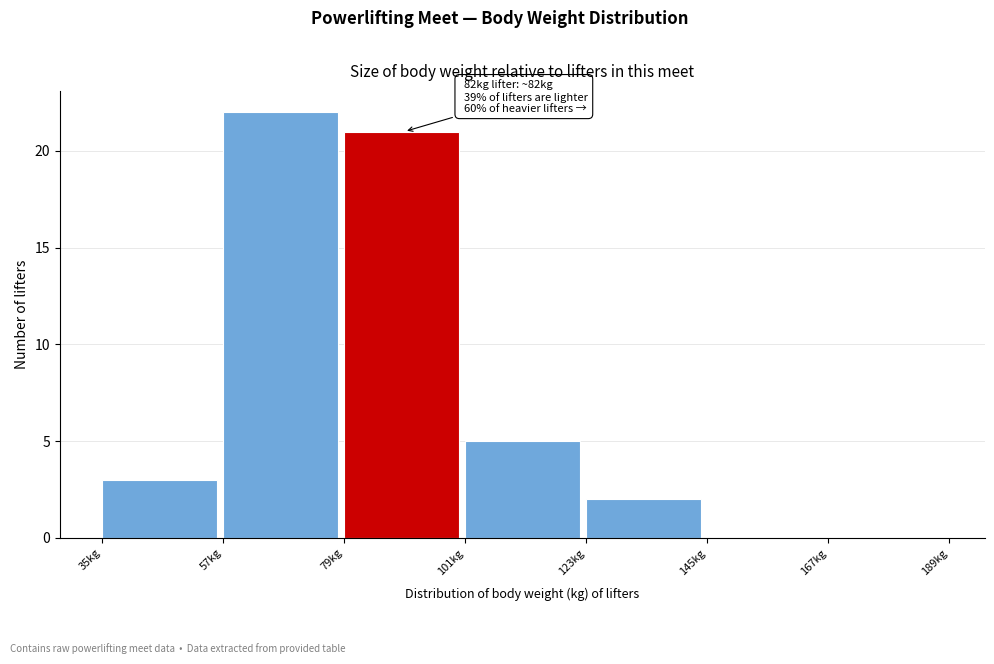

Which range on the x-axis has the tallest bar?

57 to 79